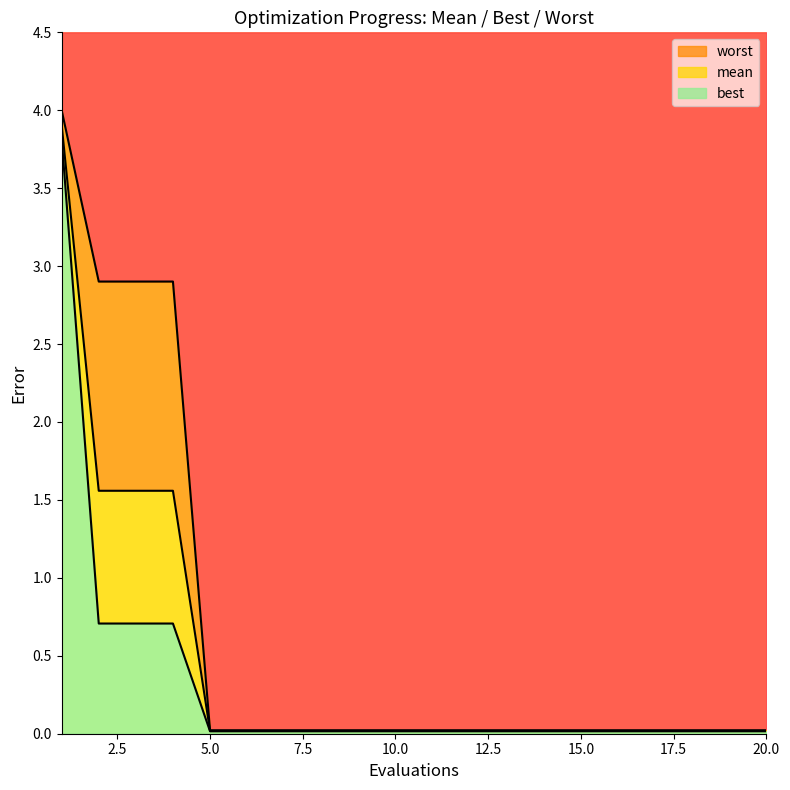

Which series has the largest range (max minus min)?

worst